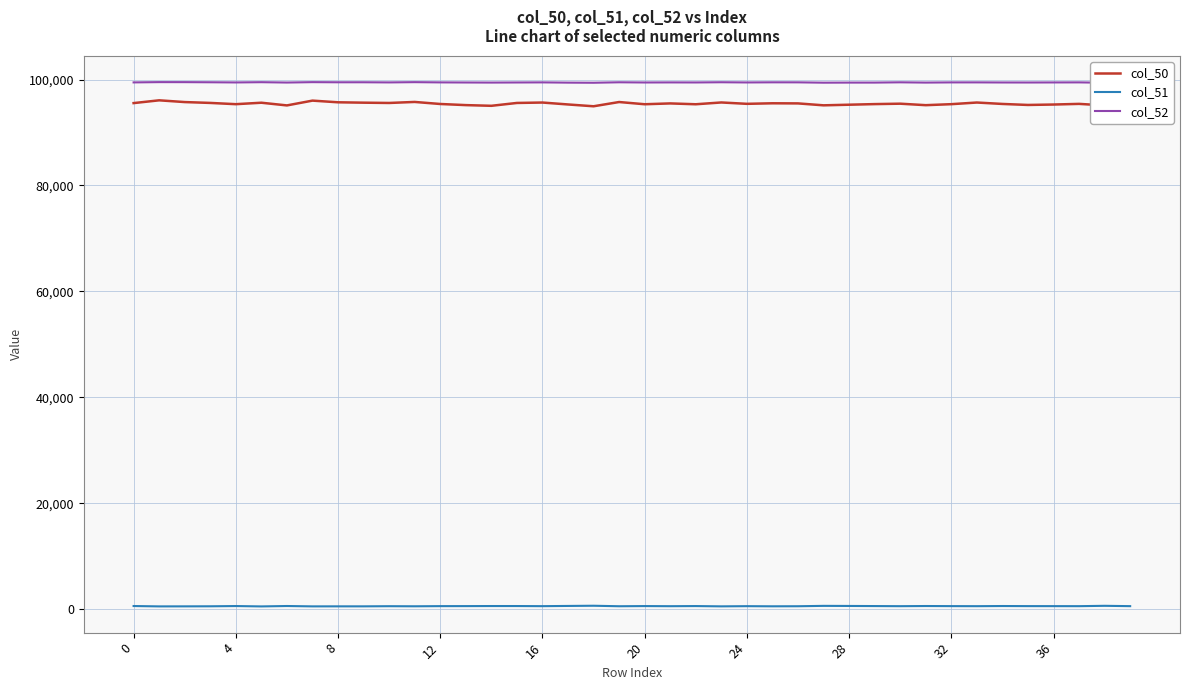

What is the maximum value shown in the chart?

99518